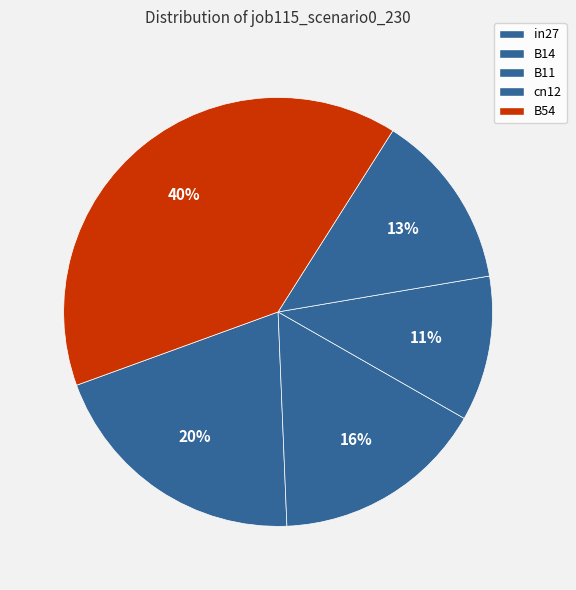

How many slices are in this pie chart?

5